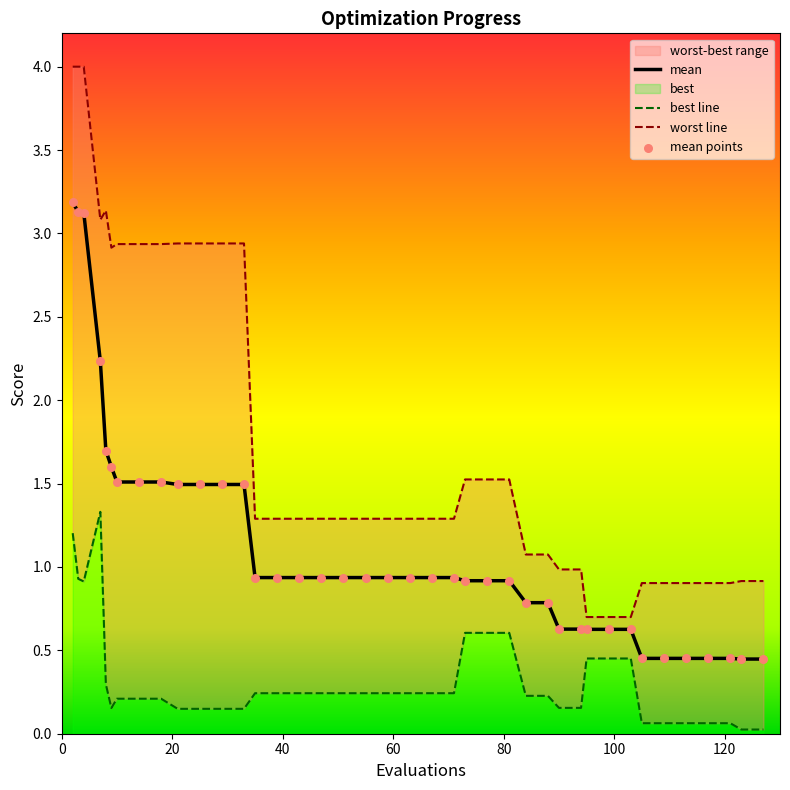

Which series contains the highest Y value?

worst